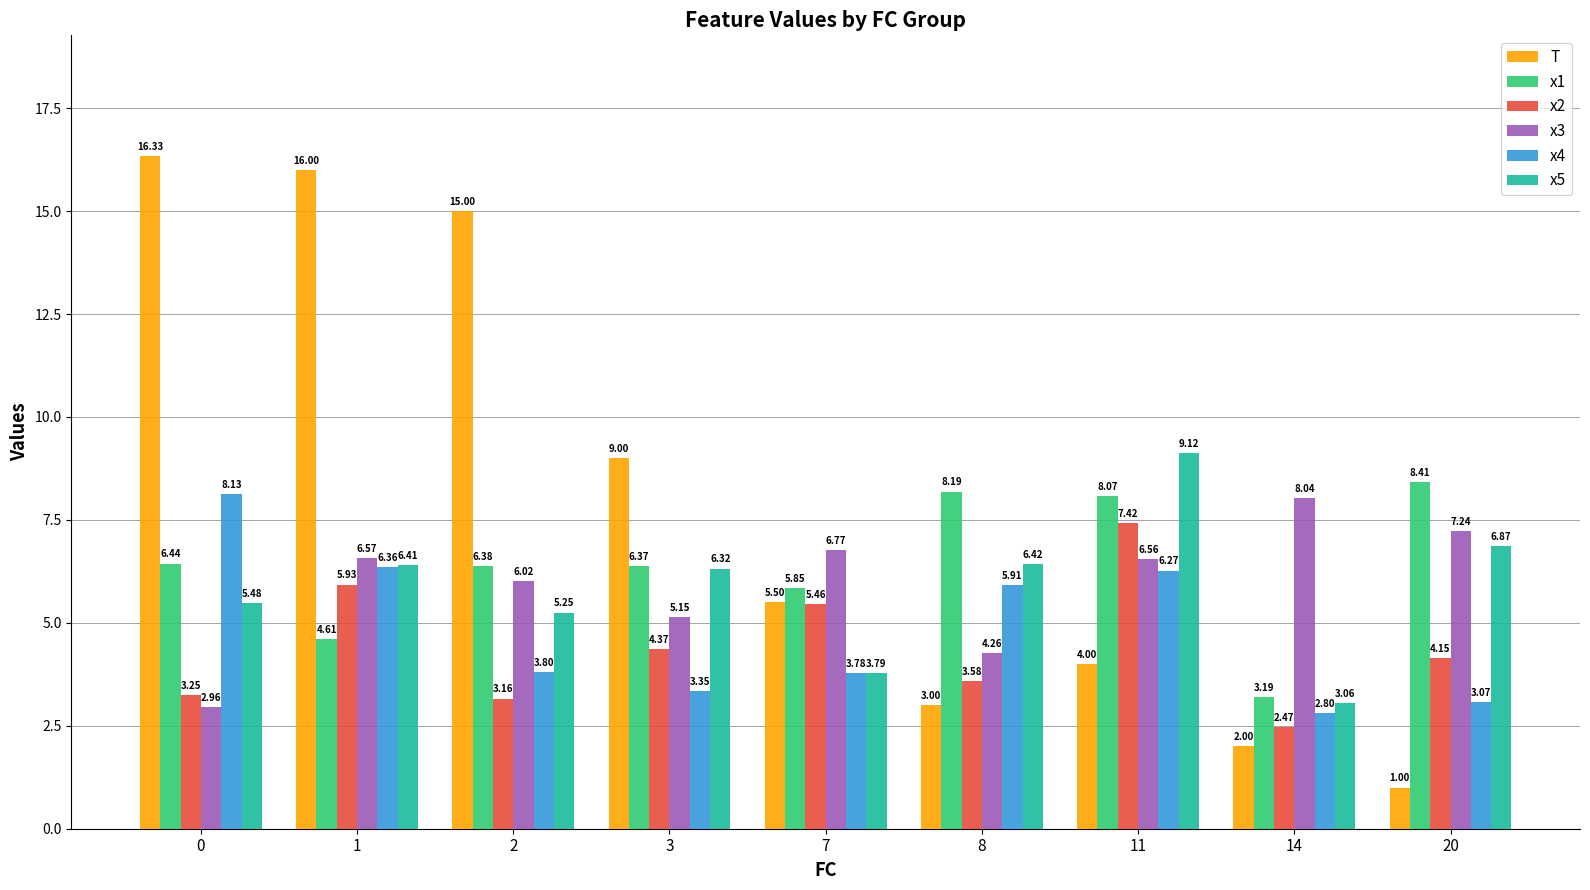

Between 2 and 20, which series saw the biggest shift?

T